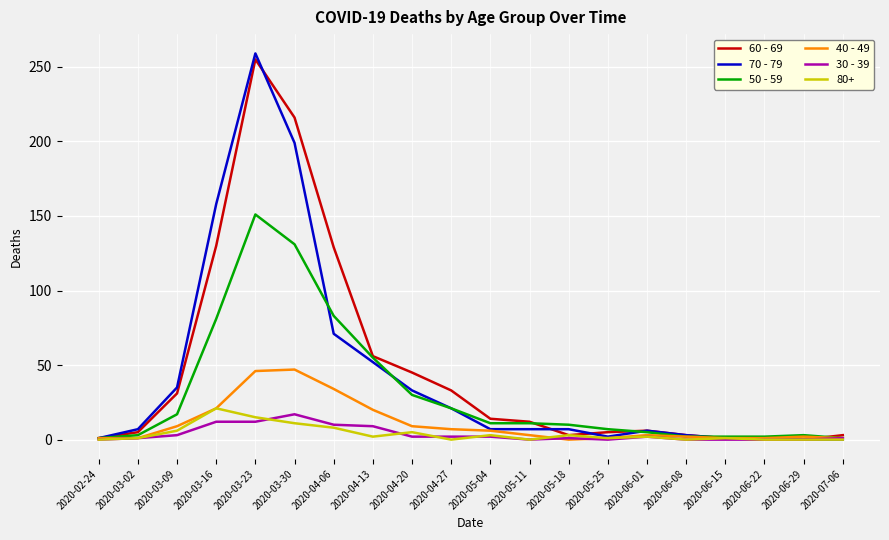

Which series has the largest range (max minus min)?

70 - 79